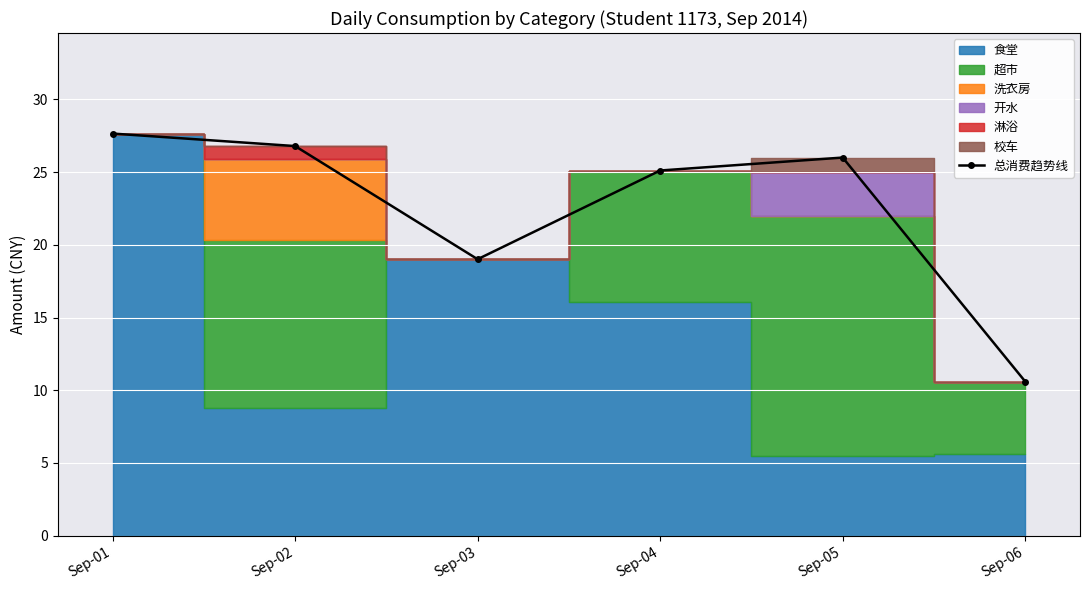

At which category does the chart reach its peak across all series?

Sep-01